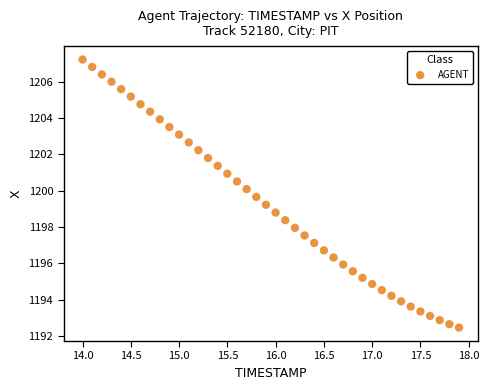

What is the range of X values (max minus min)?

3.9